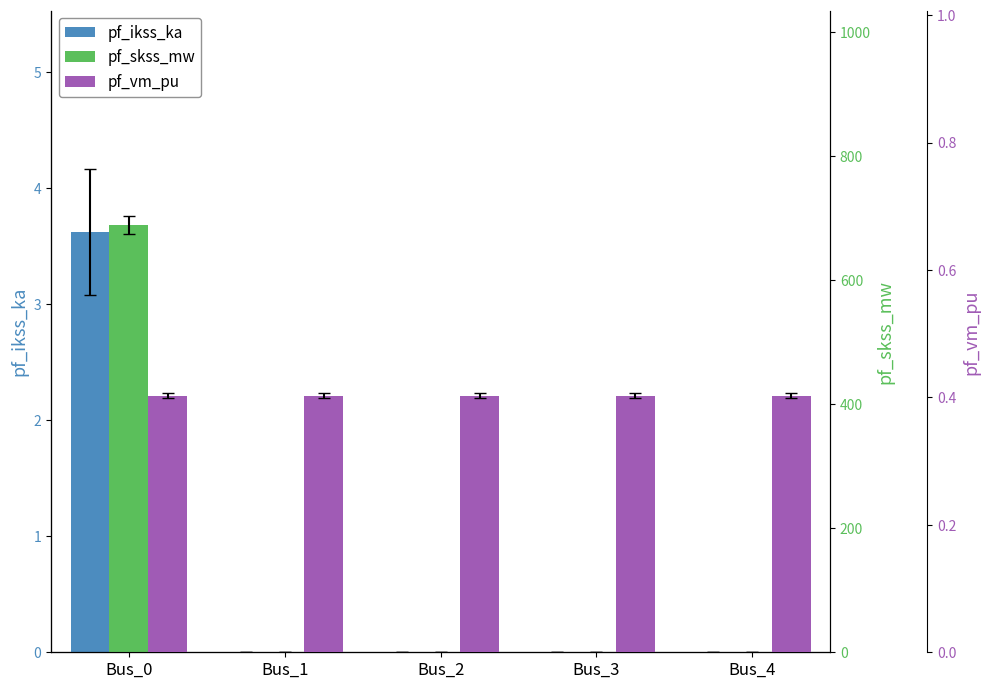

Which category has the lowest value in the pf_ikss_ka series?

Bus_1